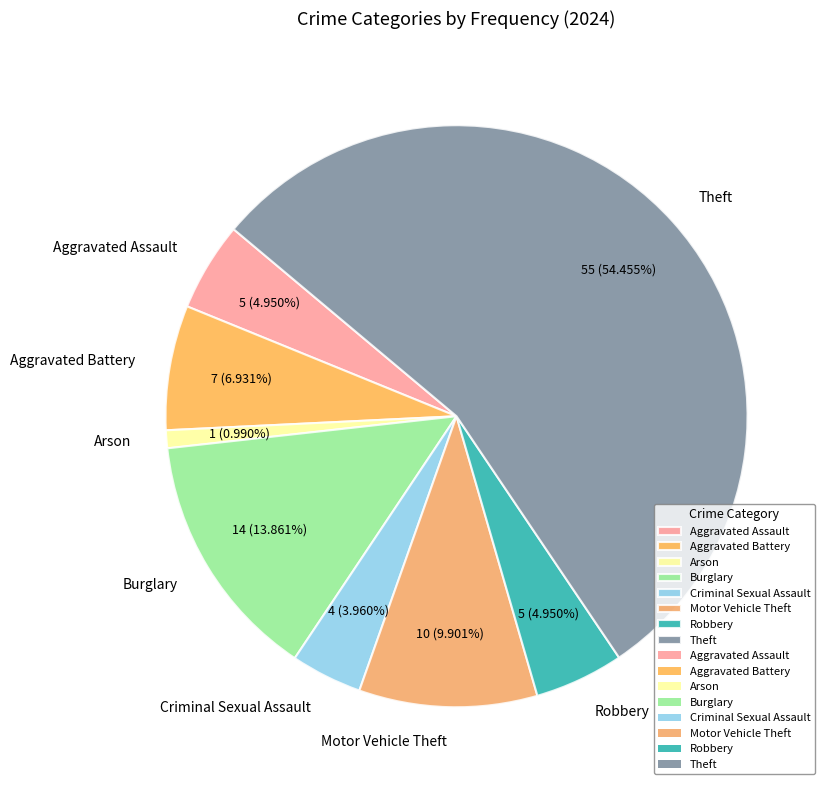

Is it true that Arson is 15% of the pie?

False